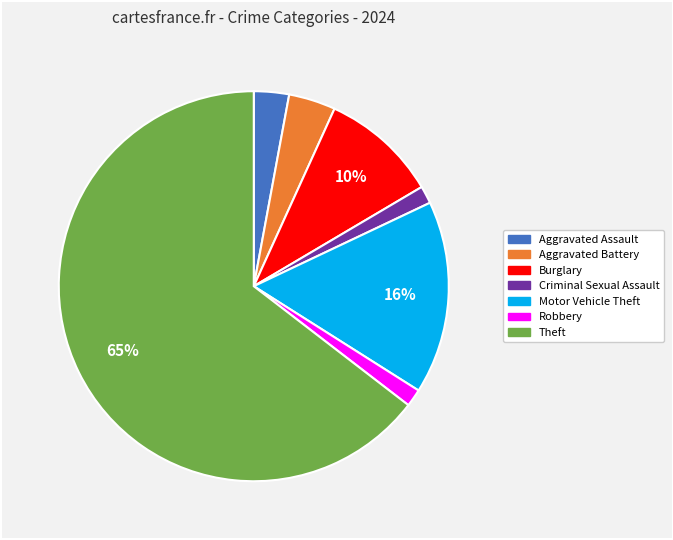

Does any single category account for the majority?

Yes